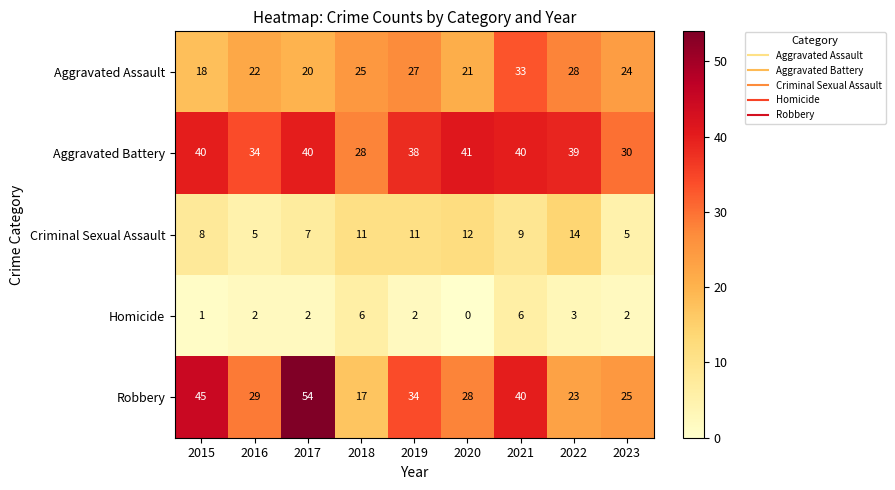

Where does the Criminal Sexual Assault series first go above 9?

2018